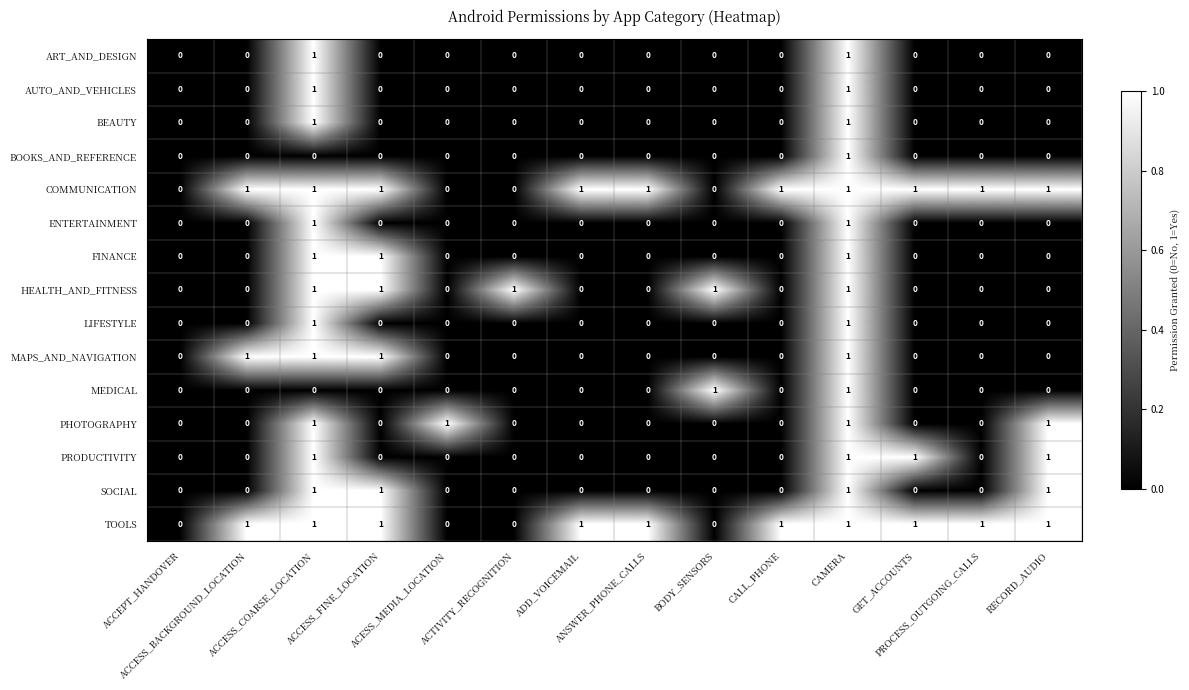

Count the ENTERTAINMENT values in the range 0 to 1.

14